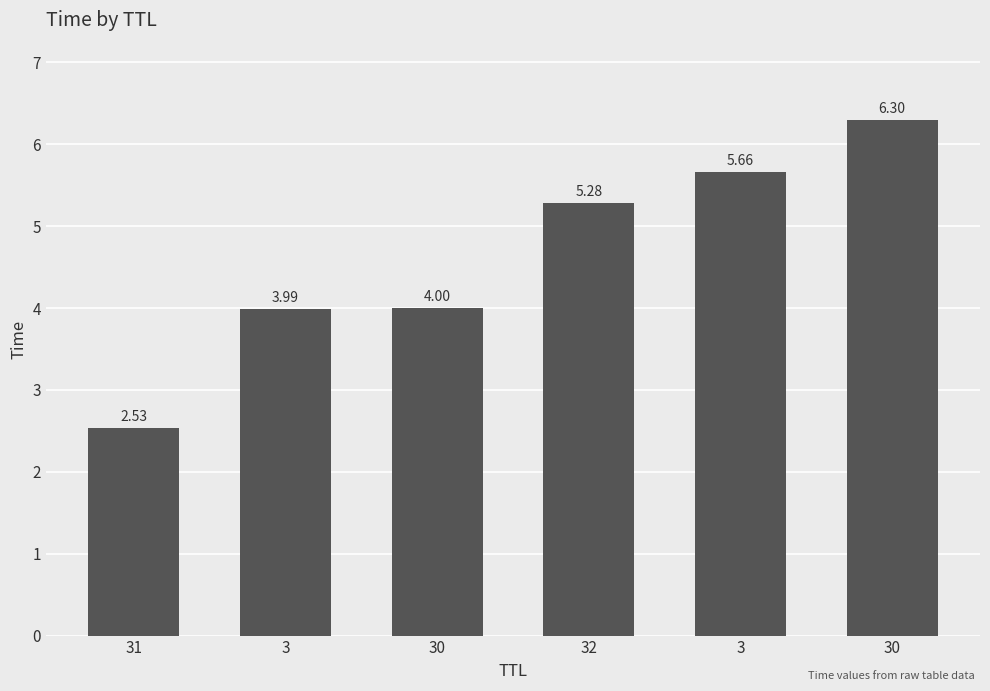

What is the label of the 1st bar from the left?

31